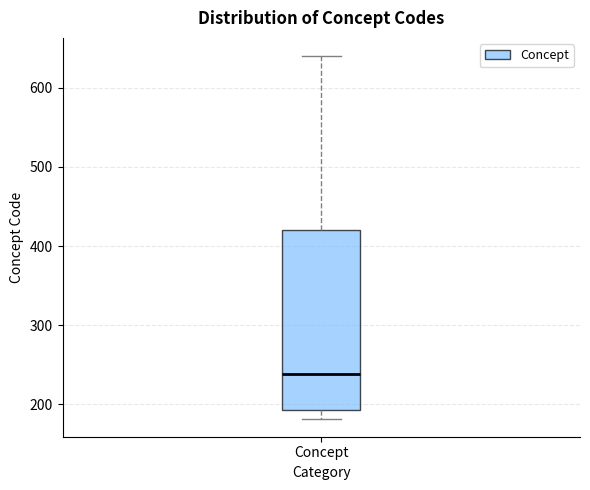

Read this box plot against the y-axis: the position of the median line, the range covered by the box, and the ends of both whiskers. The values are not printed on the chart, so give them approximately, as read against the axis.

median 240, box 190 to 420, whiskers 180 to 640